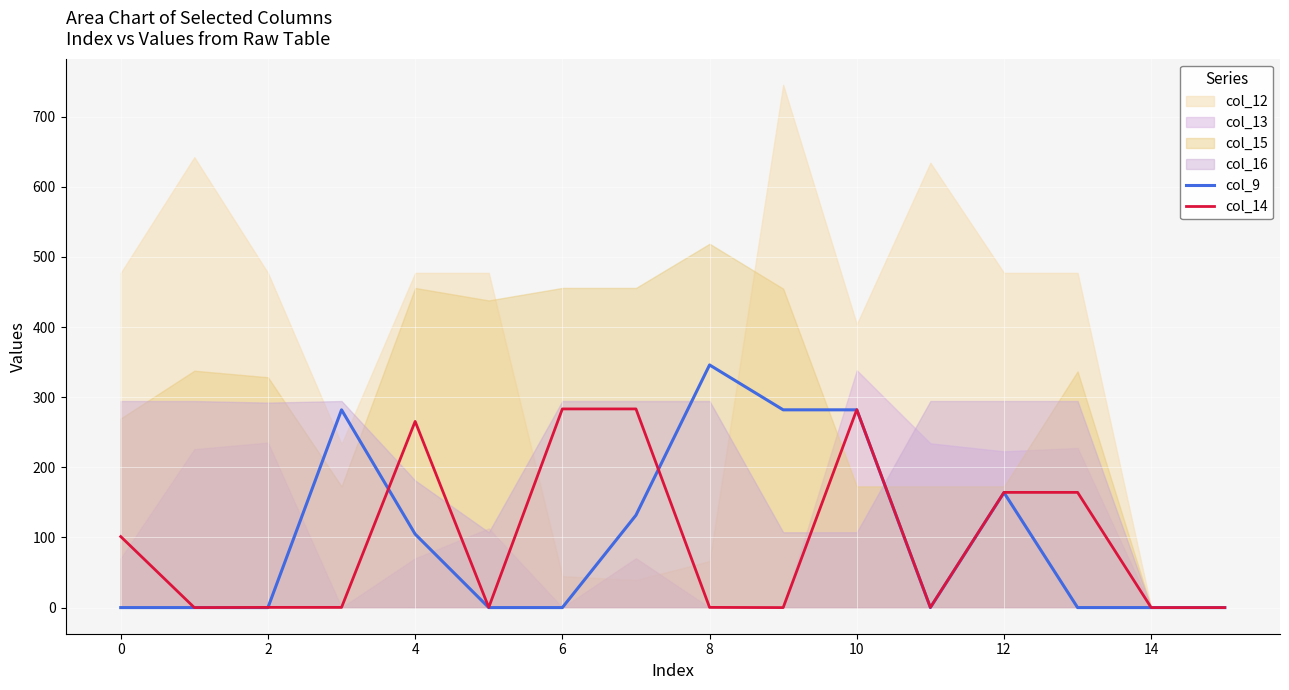

What is the average value of the col_14 series?

96.6